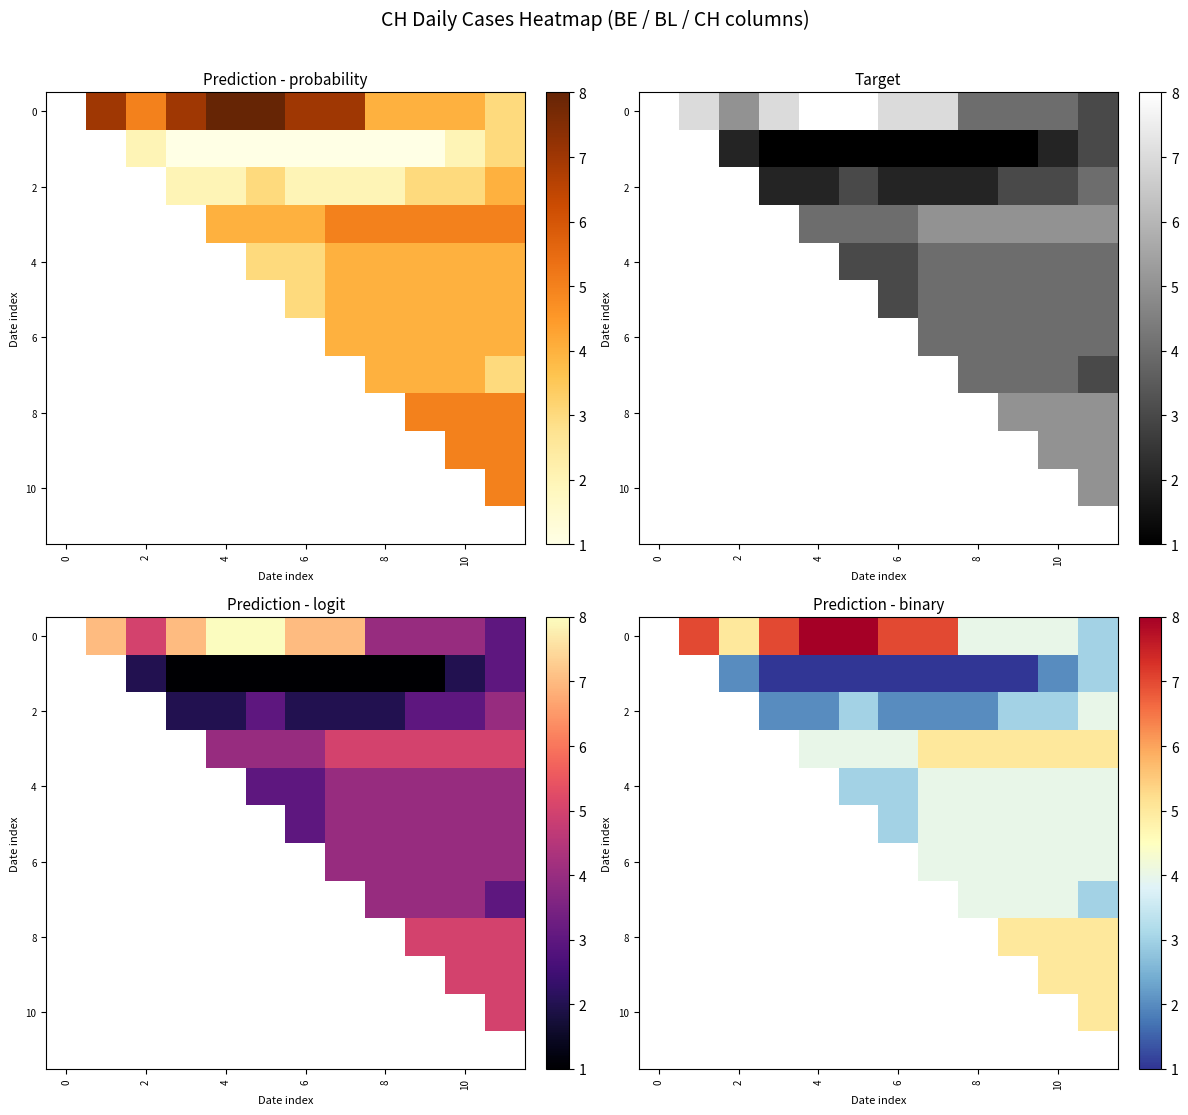

The row_3 series shows 6.0 at 10. True or false?

False